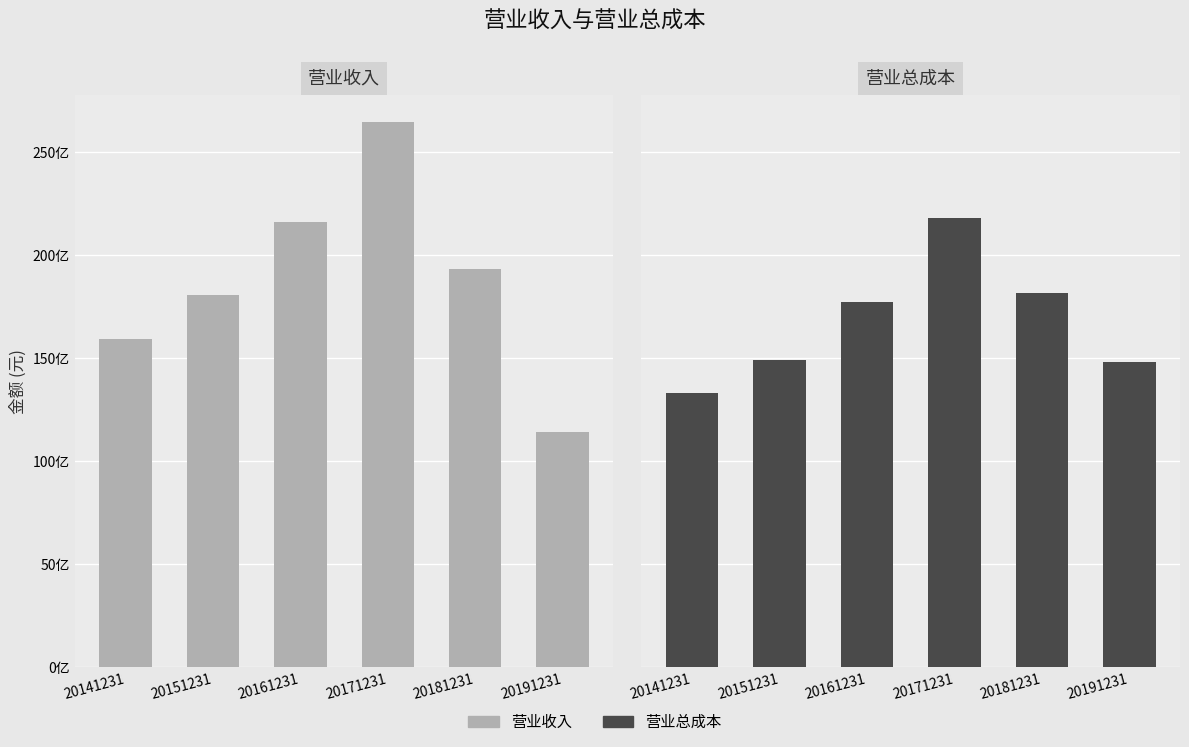

Rank the series by their average value, from highest to lowest.

营业收入, 营业总成本